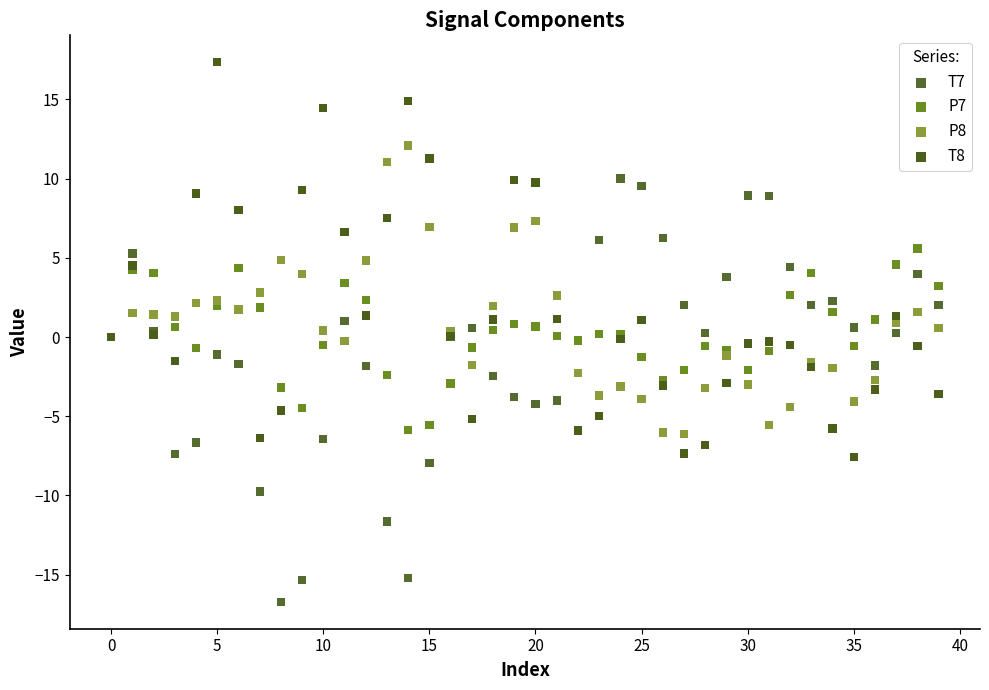

Which series contains the highest Y value?

T8